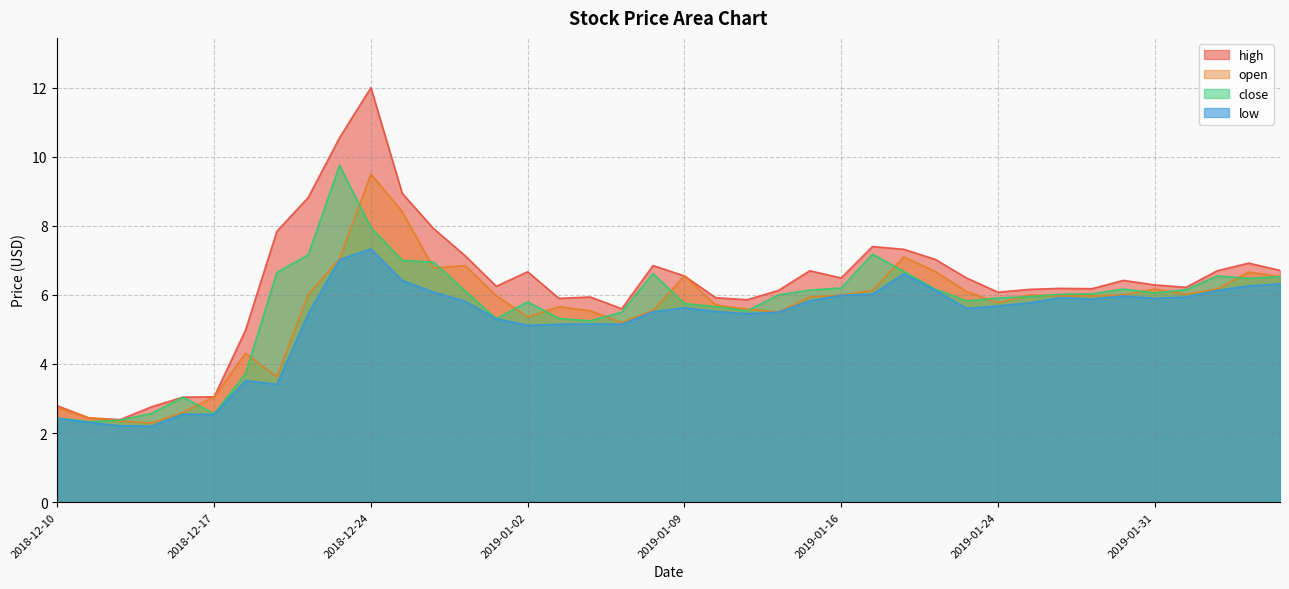

True or false: low and high cross at least once.

False